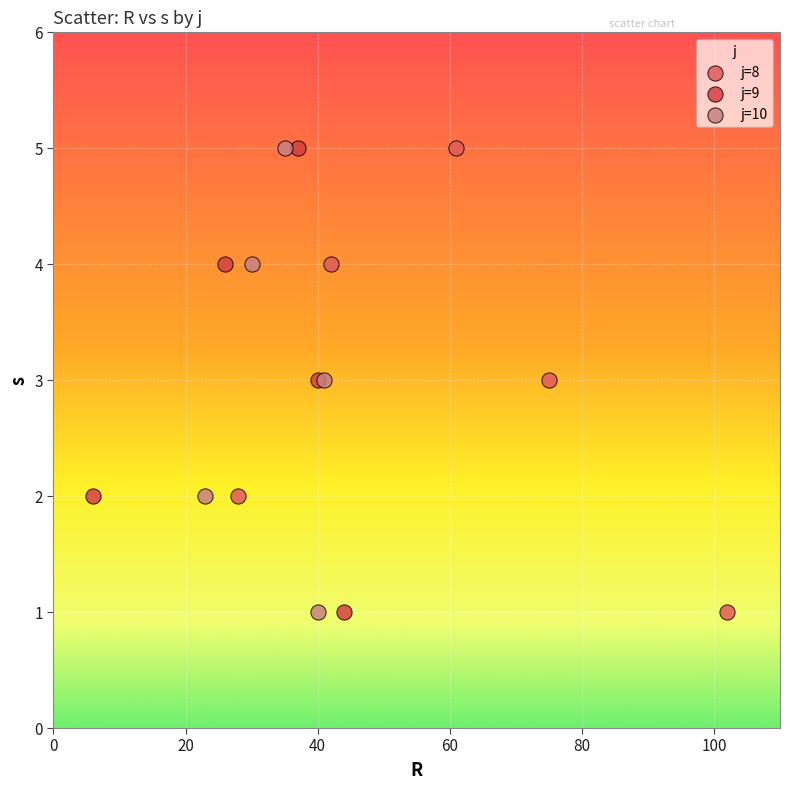

What are all the series names shown in the legend?

j=8, j=9, j=10